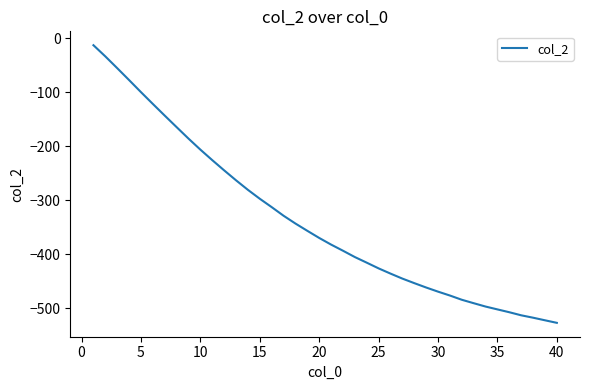

What is the difference between the maximum and minimum values?

514.0